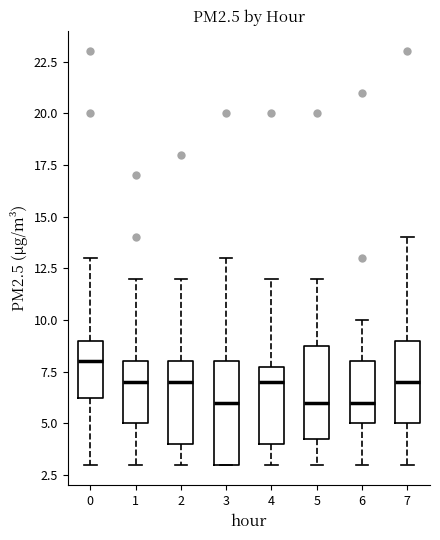

Reading left to right, transcribe this box plot: for each box, give where its median line is, the range the box spans, and where its two whiskers end, as read against the y-axis. The values are not printed on the chart, so give them approximately, as read against the axis.

0: median 8.0, box 6.5 to 9.0, whiskers 3.0 to 13.0
1: median 7.0, box 5.0 to 8.0, whiskers 3.0 to 12.0
2: median 7.0, box 4.0 to 8.0, whiskers 3.0 to 12.0
3: median 6.0, box 3.0 to 8.0, whiskers 3.0 to 13.0
4: median 7.0, box 4.0 to 8.0, whiskers 3.0 to 12.0
5: median 6.0, box 4.5 to 9.0, whiskers 3.0 to 12.0
6: median 6.0, box 5.0 to 8.0, whiskers 3.0 to 10.0
7: median 7.0, box 5.0 to 9.0, whiskers 3.0 to 14.0